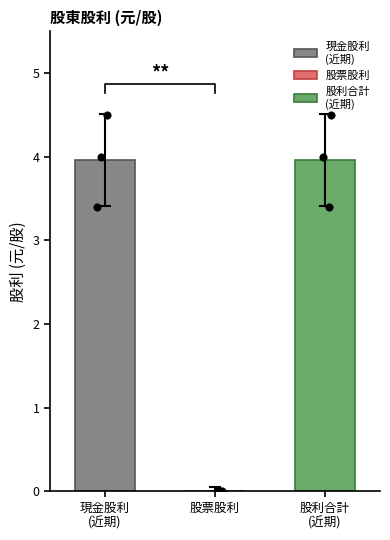

Which series has the largest Y range (max minus min)?

現金股利